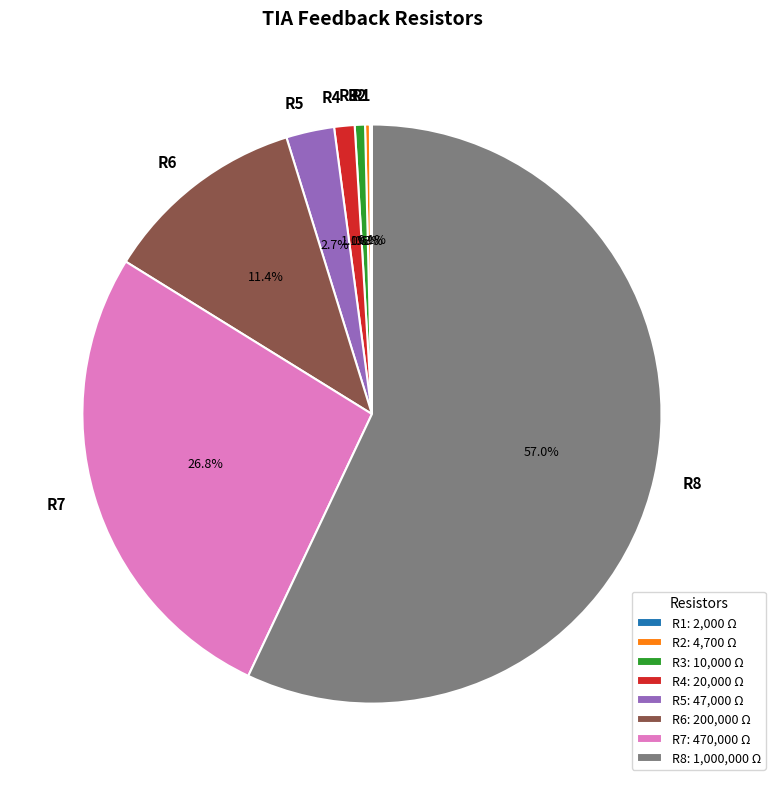

Which category has the biggest portion of the pie?

R8